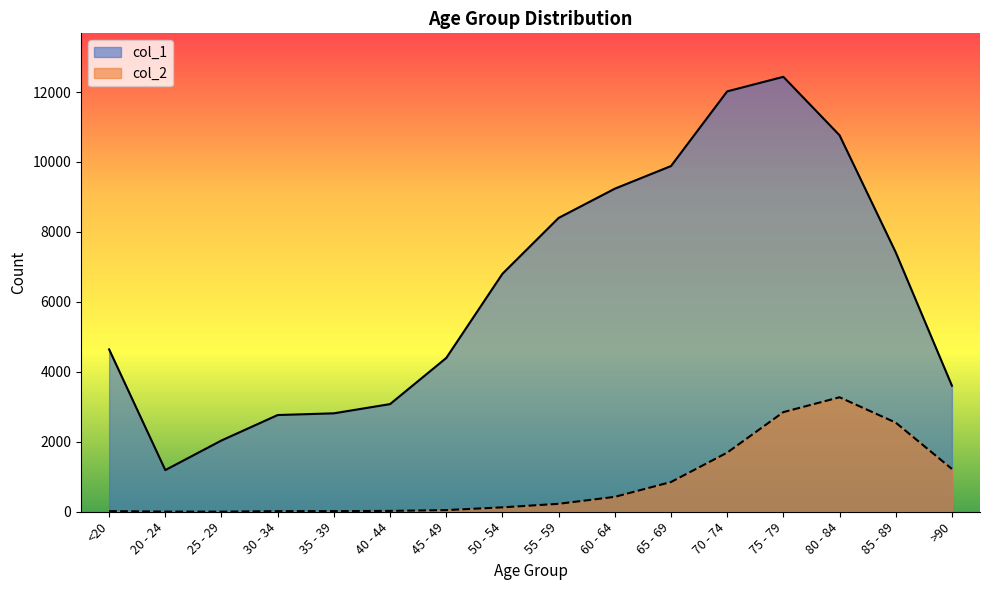

What is the highest value of the col_1 series?

12434